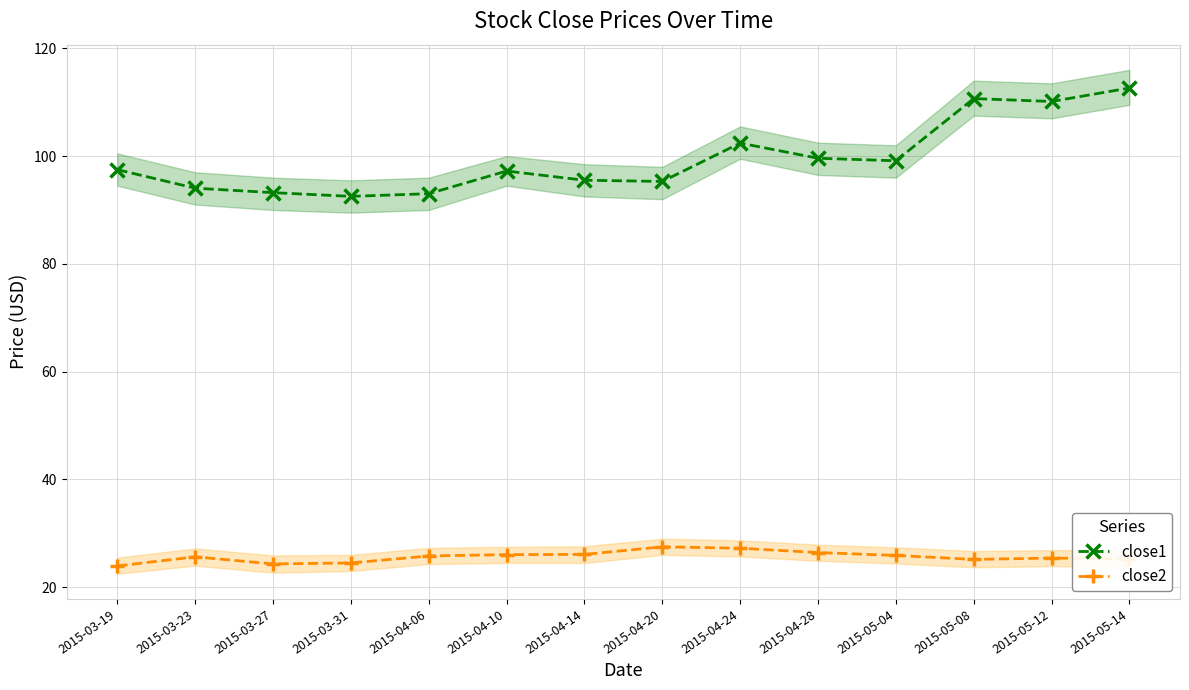

Which series has the largest range (max minus min)?

close1